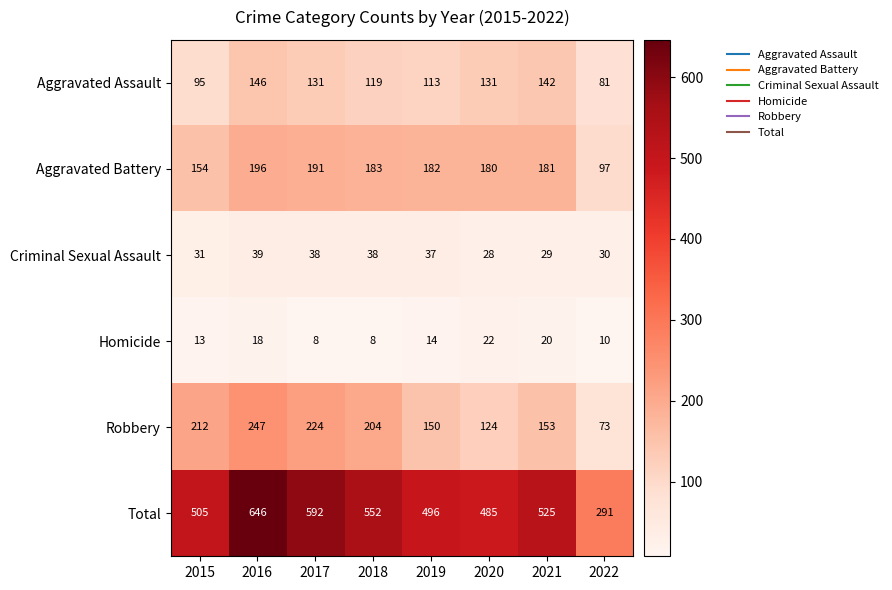

What is the greatest value displayed?

646